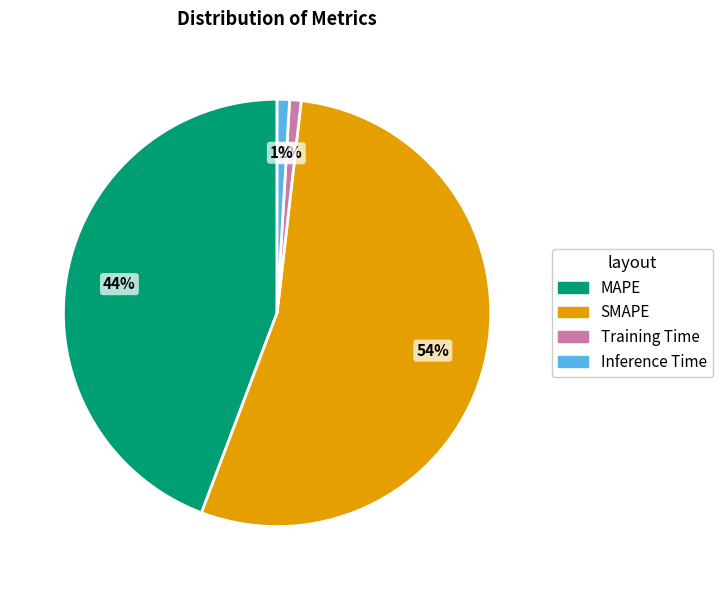

Do Training Time and MAPE together represent more than half of the pie?

No